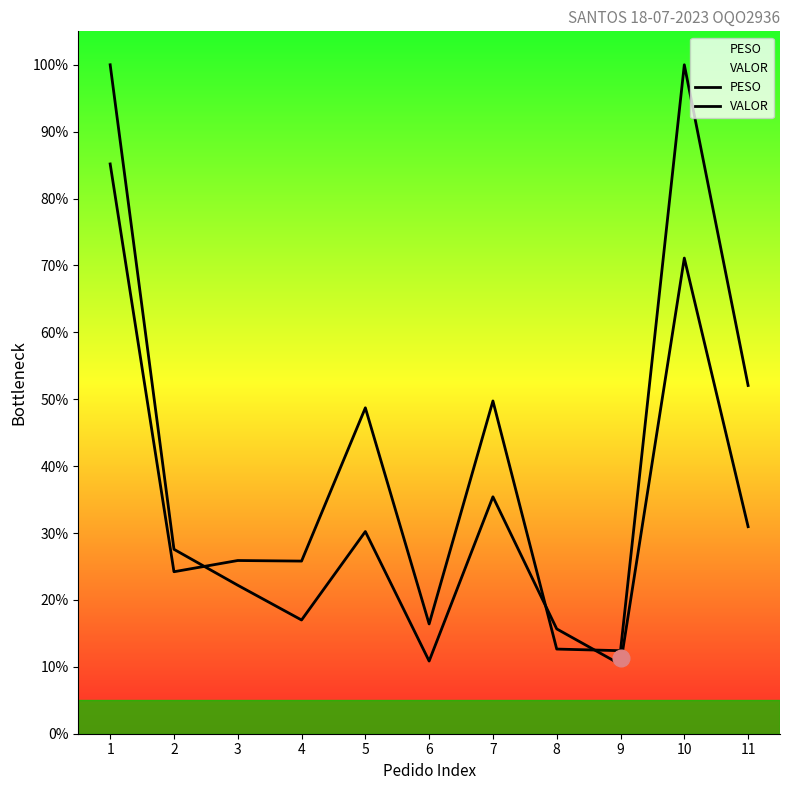

True or false: PESO has a value of 35.4 at 7.

True